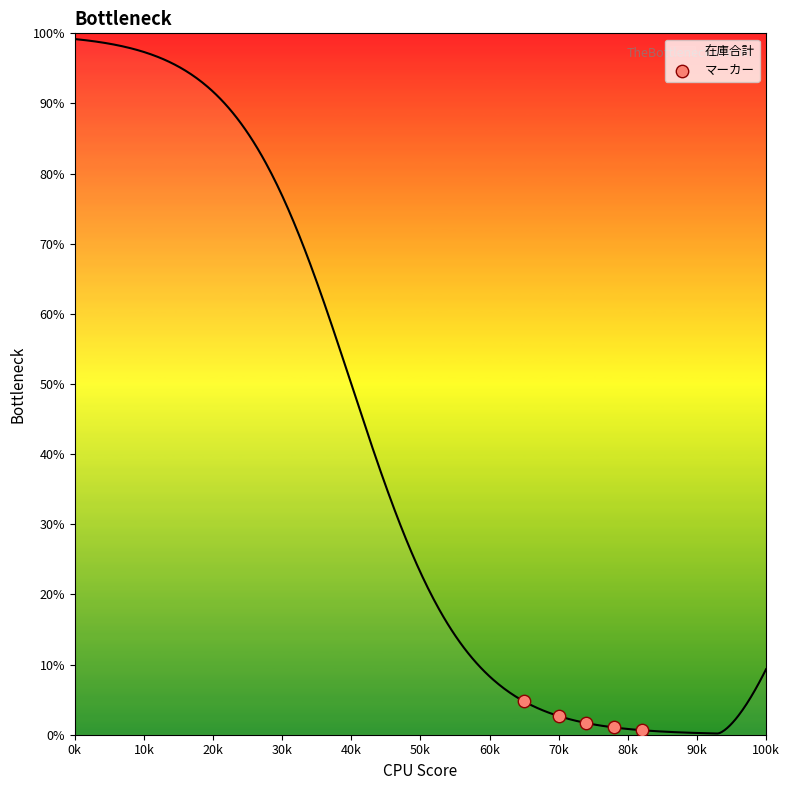

What is the maximum value for 在庫合計?

99.2